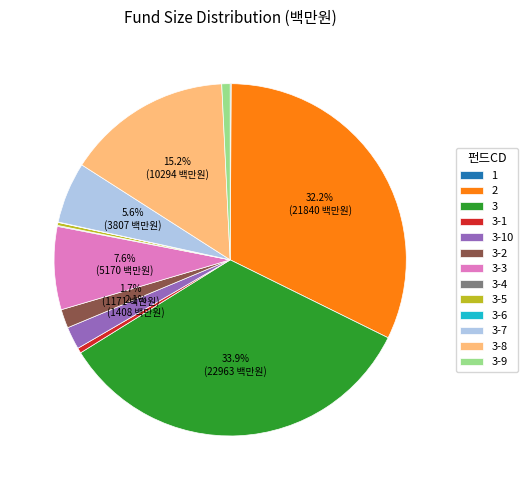

What is the ratio of the value at 3 to the value at 3-8?

2.2